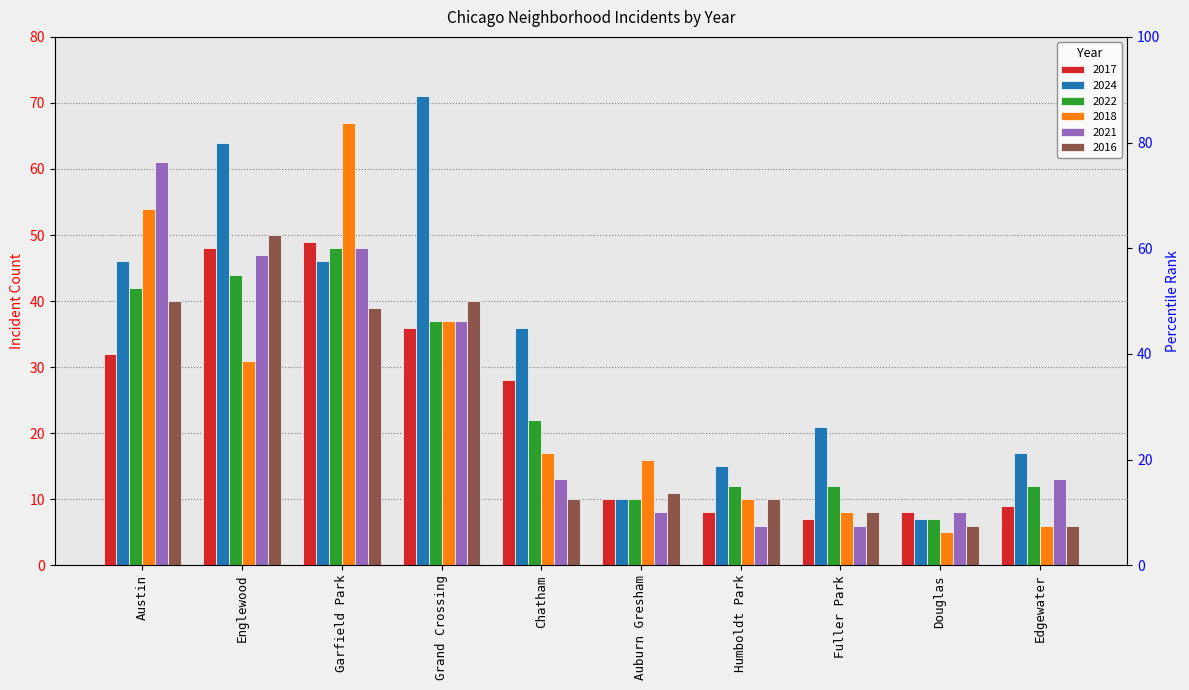

How many bars are there in total?

60